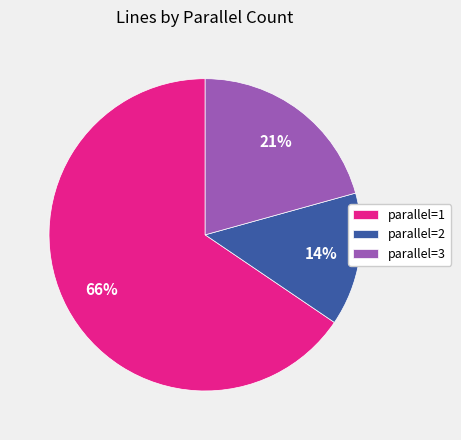

What is the smallest slice in the pie chart?

parallel=2